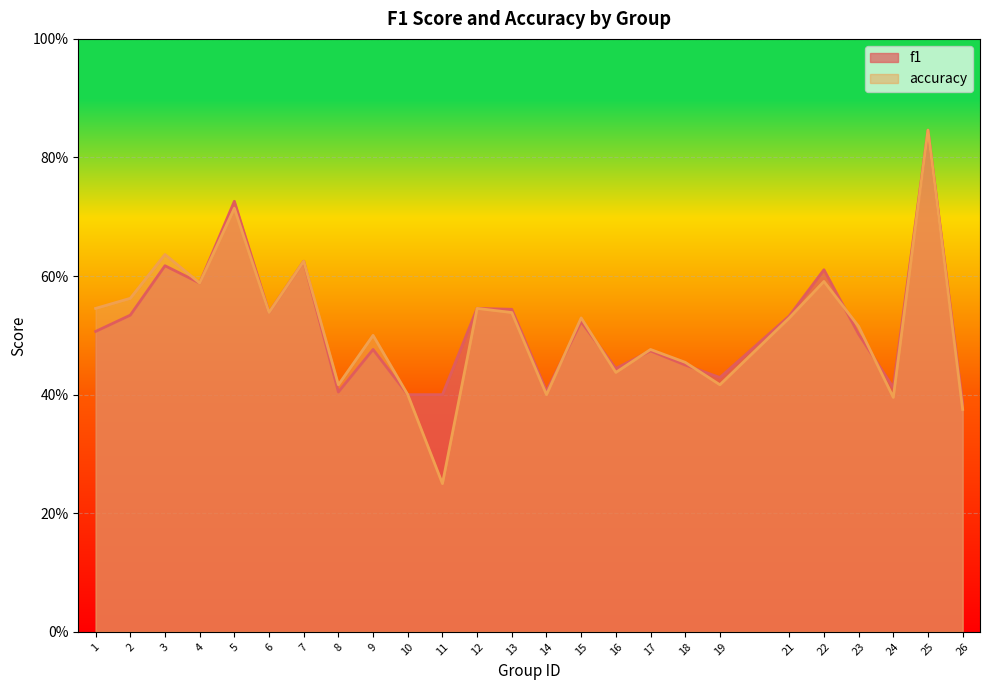

Is it true that f1 equals 0.6 at 7?

True